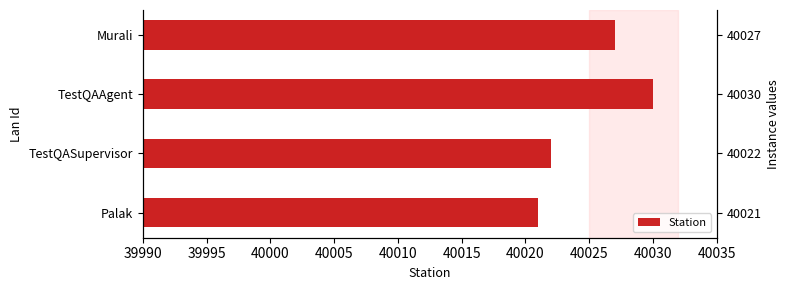

Reading left to right, extract all data points from this chart.

40021	40022	40030	40027